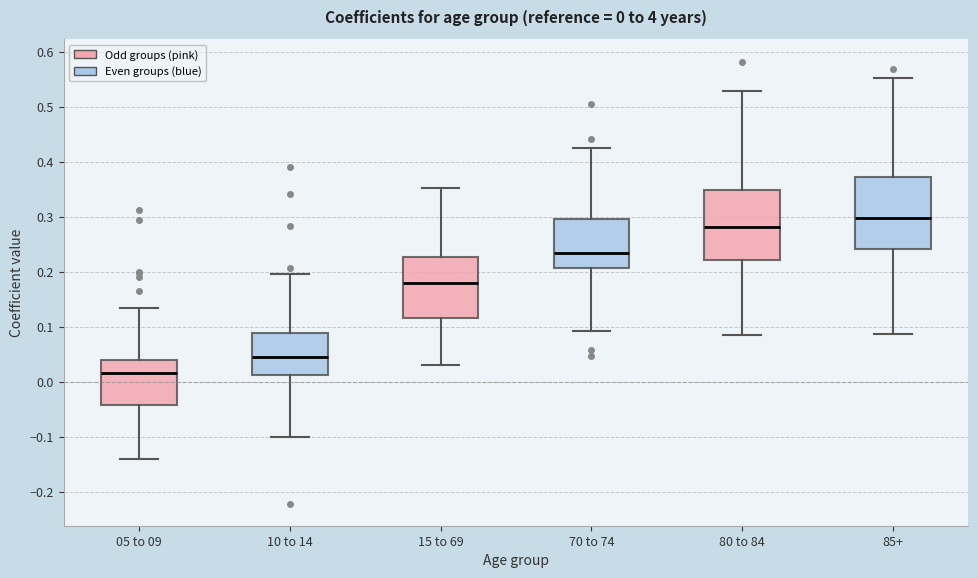

Which box has the lowest median line?

05 to 09